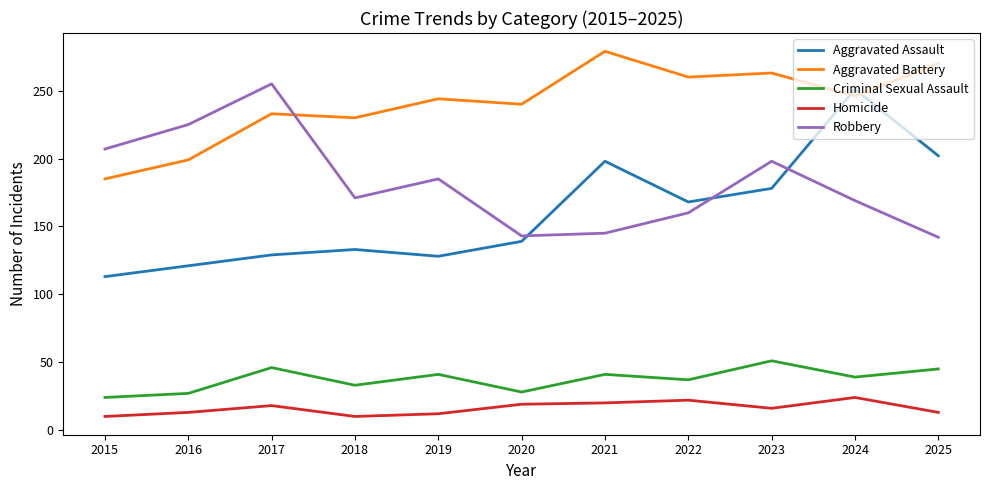

What is the approximate value of Homicide at 2018?

10